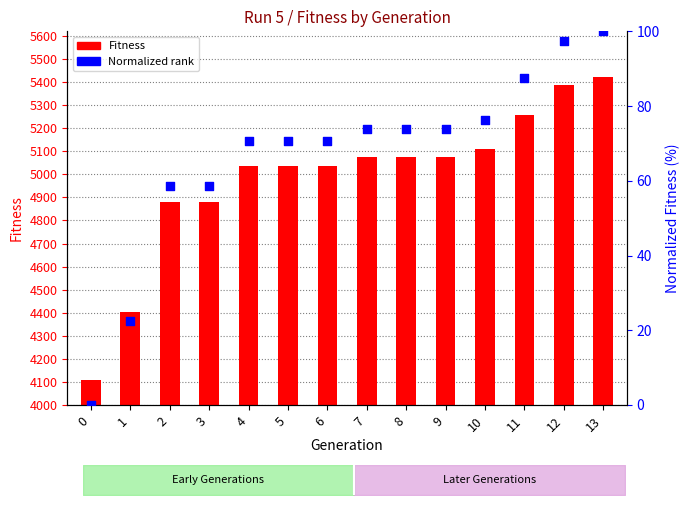

At which category is the sum across all series the highest?

13